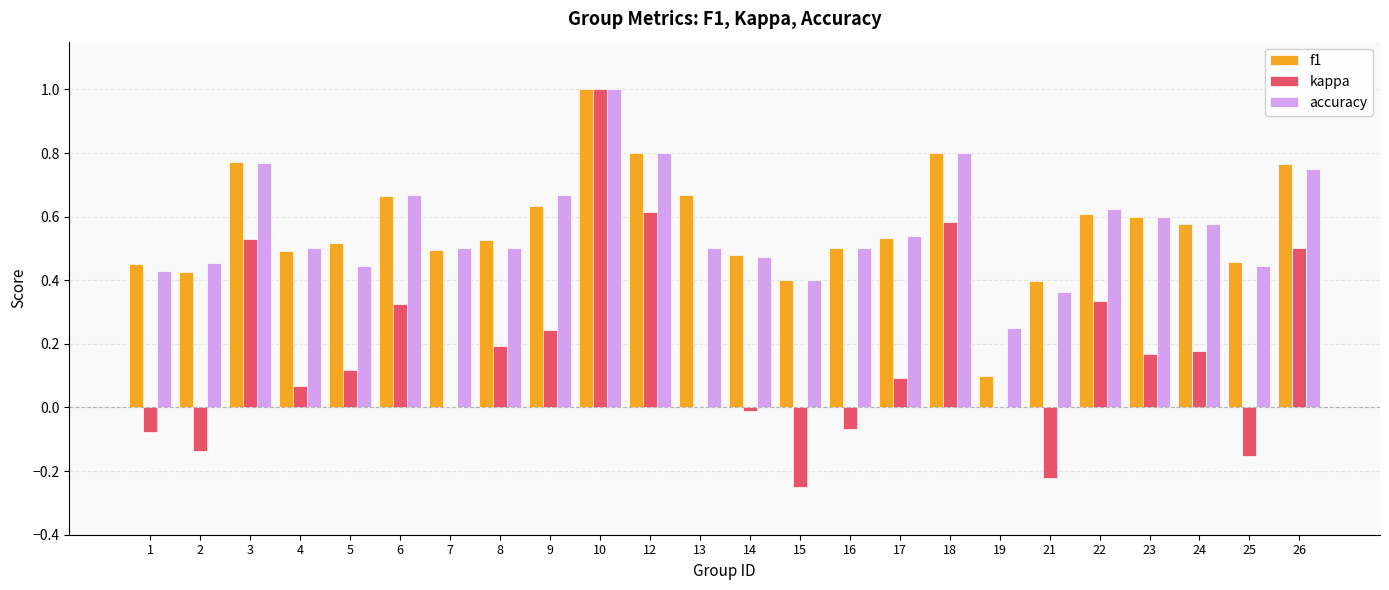

What is the total value across all series at 18?

2.2